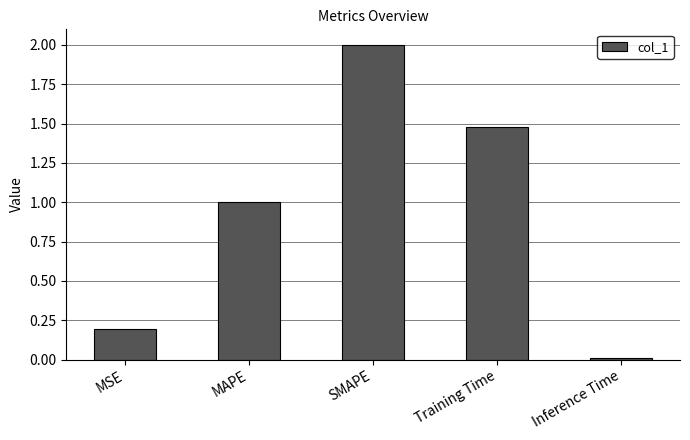

Rank the categories by value from highest to lowest.

SMAPE, Training Time, MAPE, MSE, Inference Time